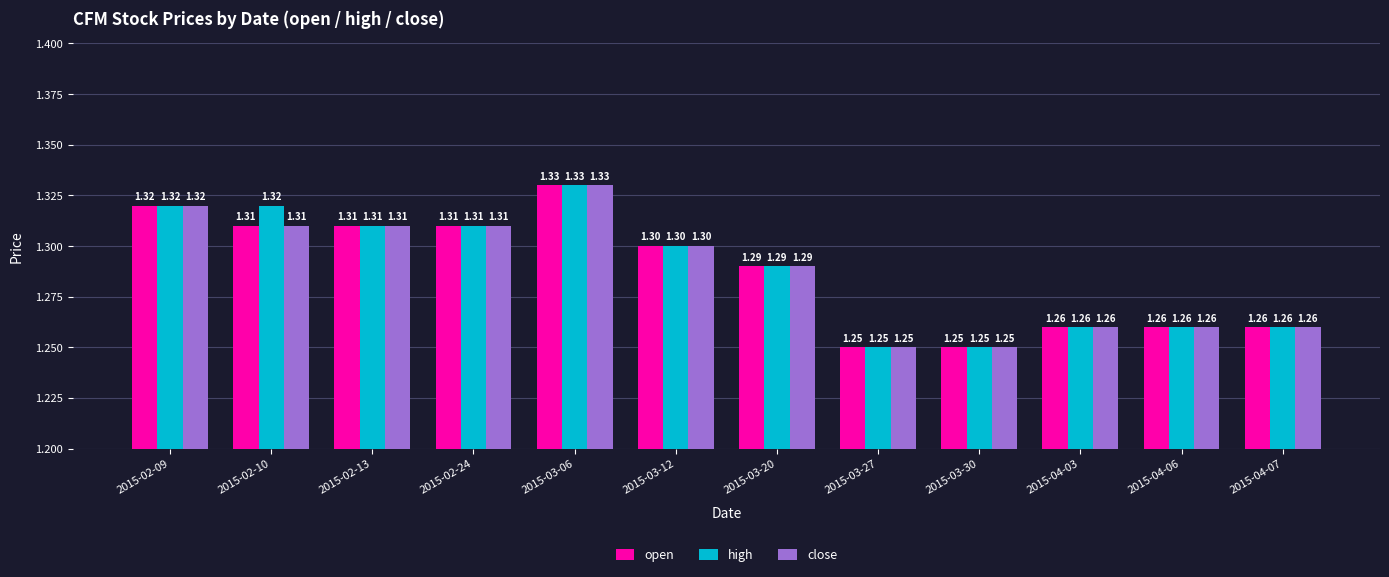

At how many categories does at least one series exceed 1?

12